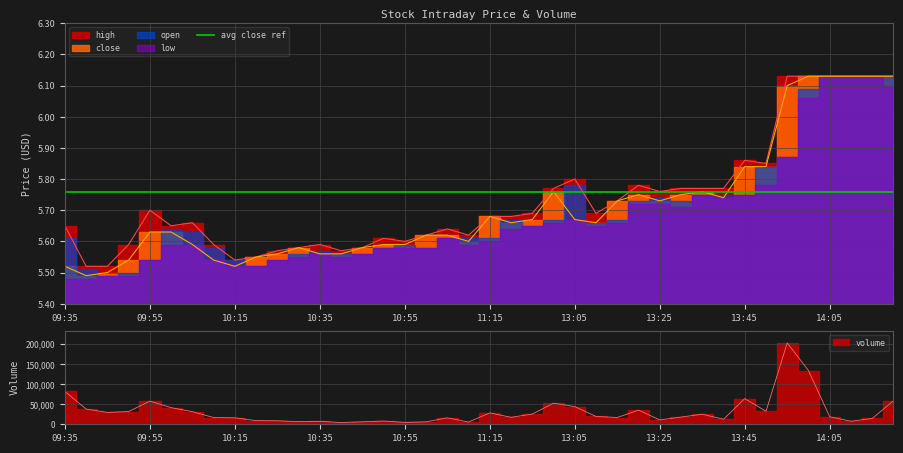

Which series has the largest total across all categories?

volume